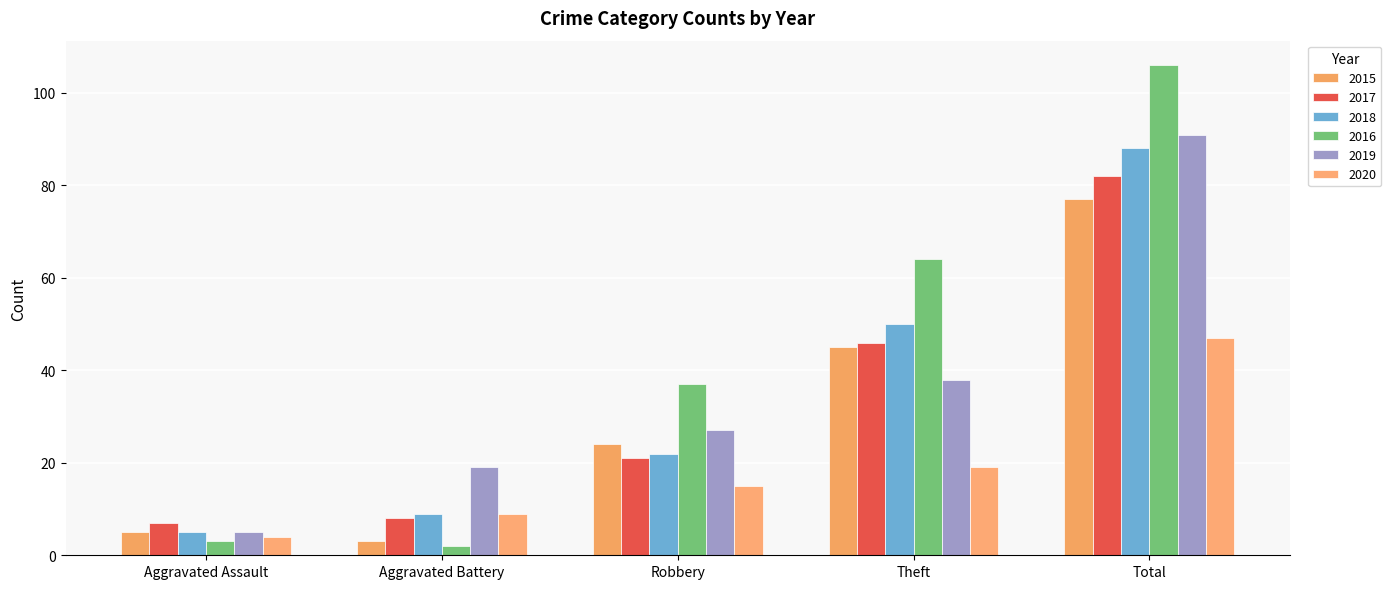

What is the greatest value displayed?

106